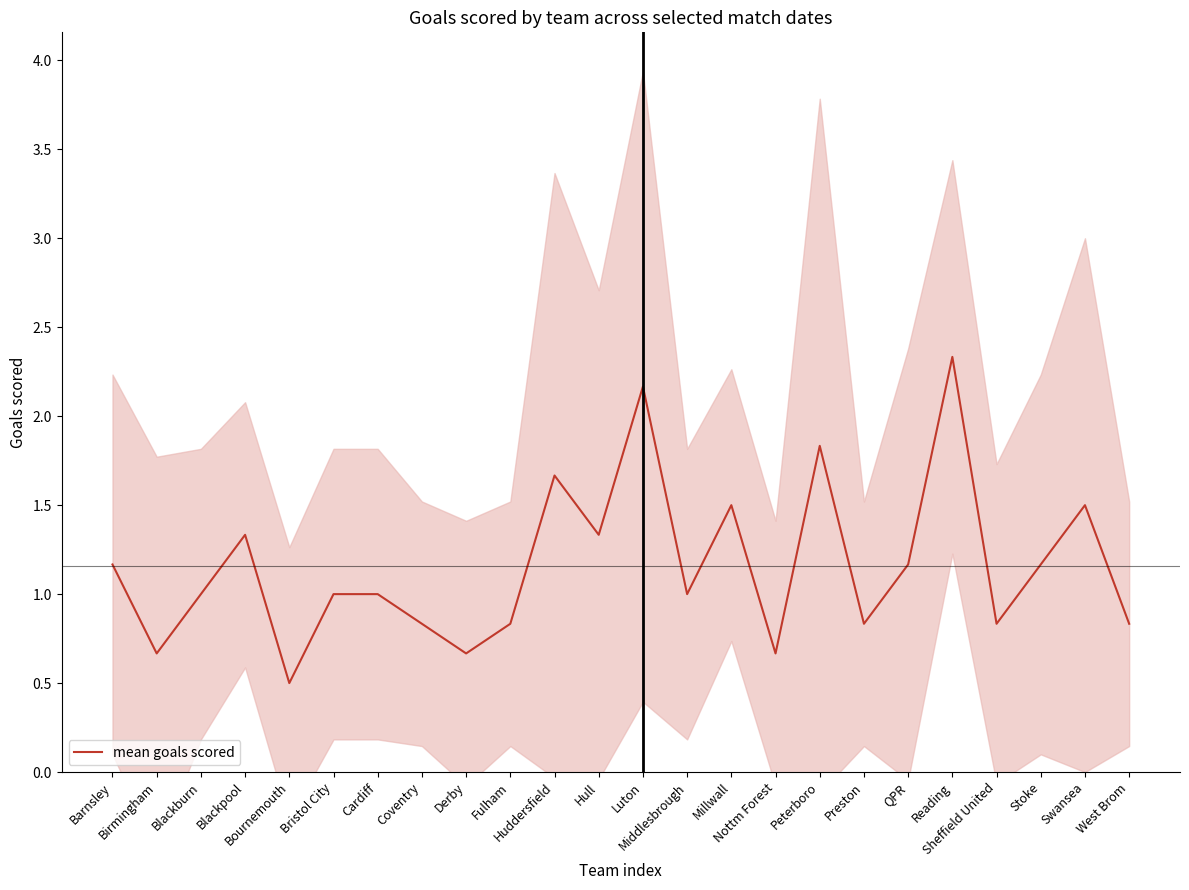

List the labels in order of value, largest first.

Reading, Luton, Peterboro, Huddersfield, Millwall, Swansea, Blackpool, Hull, Barnsley, QPR, Stoke, Blackburn, Bristol City, Cardiff, Middlesbrough, Coventry, Fulham, Preston, Sheffield United, West Brom, Birmingham, Derby, Nottm Forest, Bournemouth